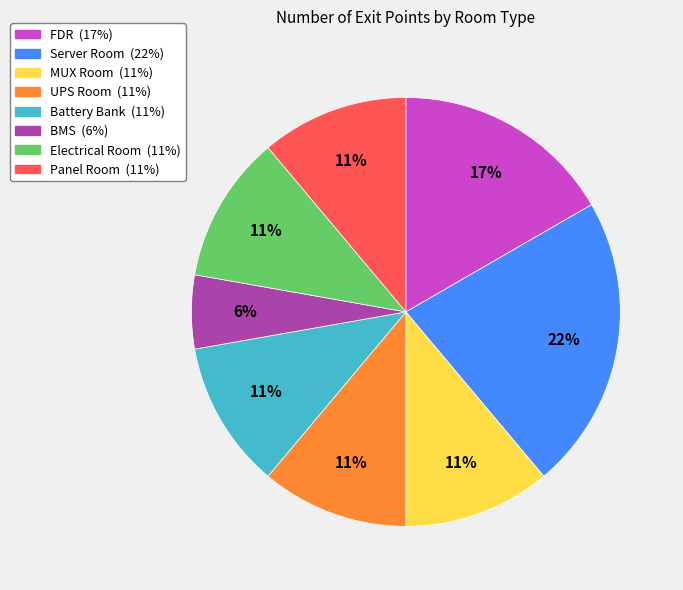

Which slice is the smallest?

BMS